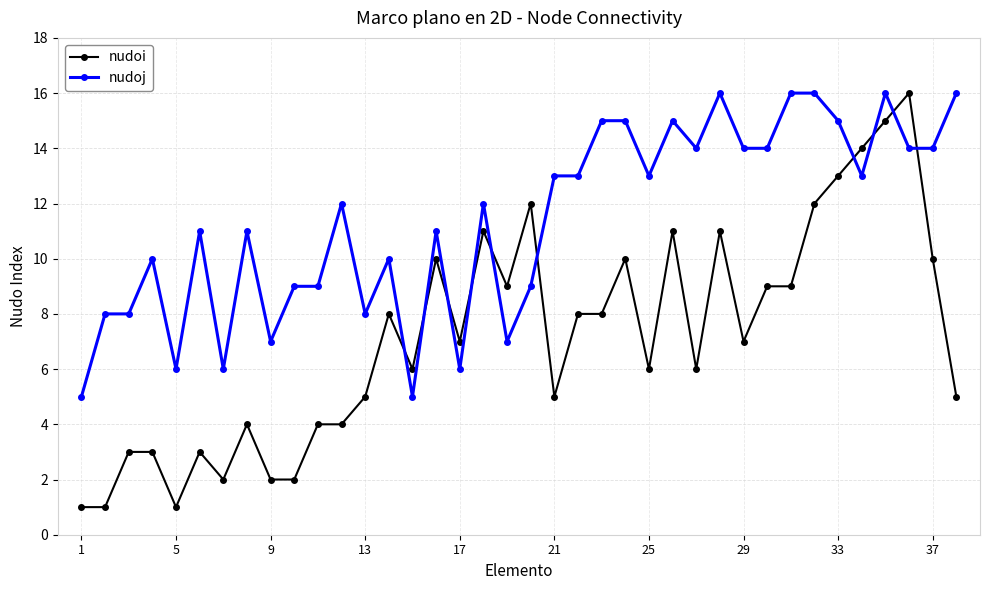

What is the minimum value for nudoj?

5